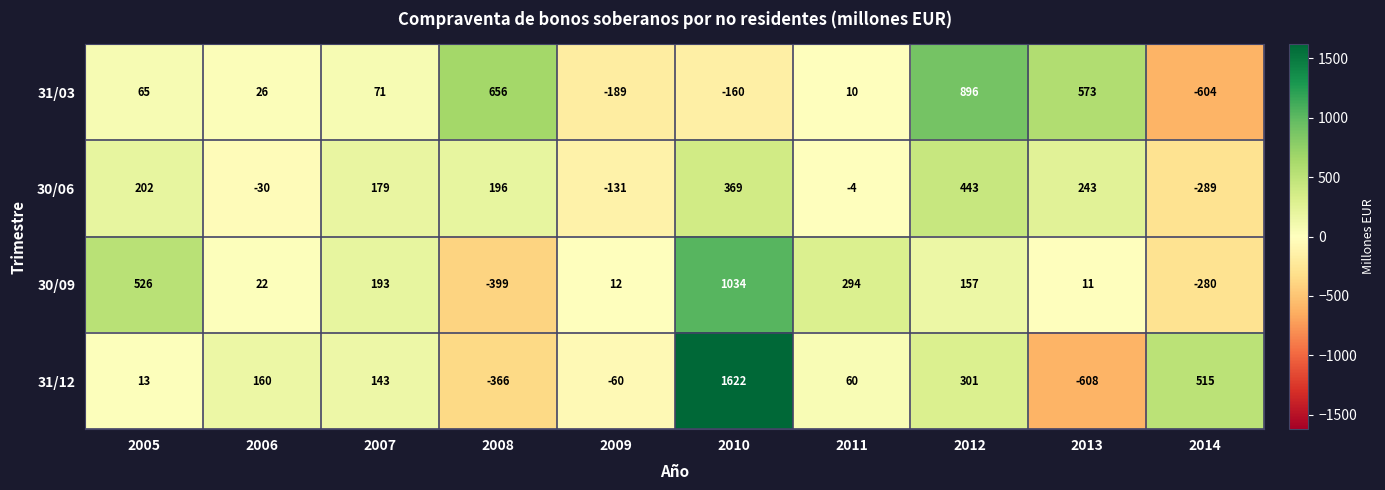

How many values in 31/03 are above zero?

7